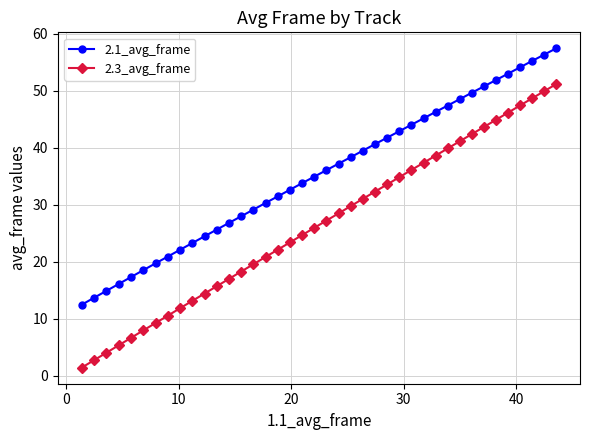

List the series in order of their overall mean, lowest first.

2.3_avg_frame, 2.1_avg_frame